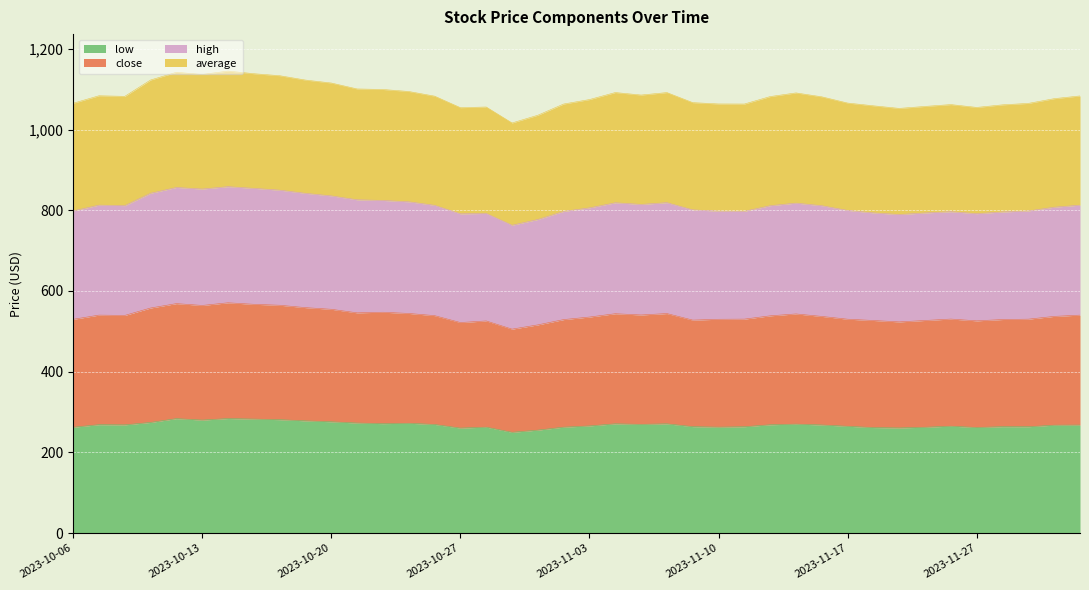

What are all the series names shown in the legend?

low, close, high, average